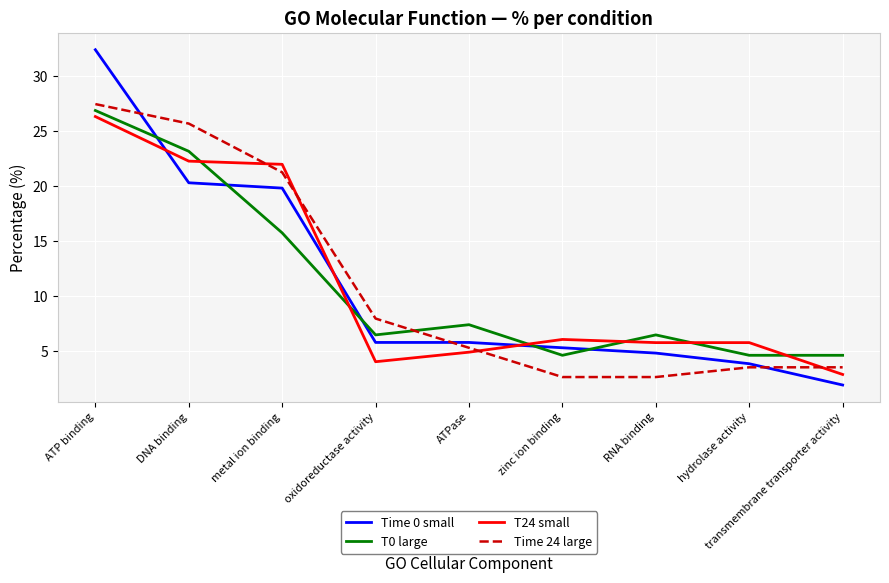

Which category has the lowest value across all series?

transmembrane transporter activity